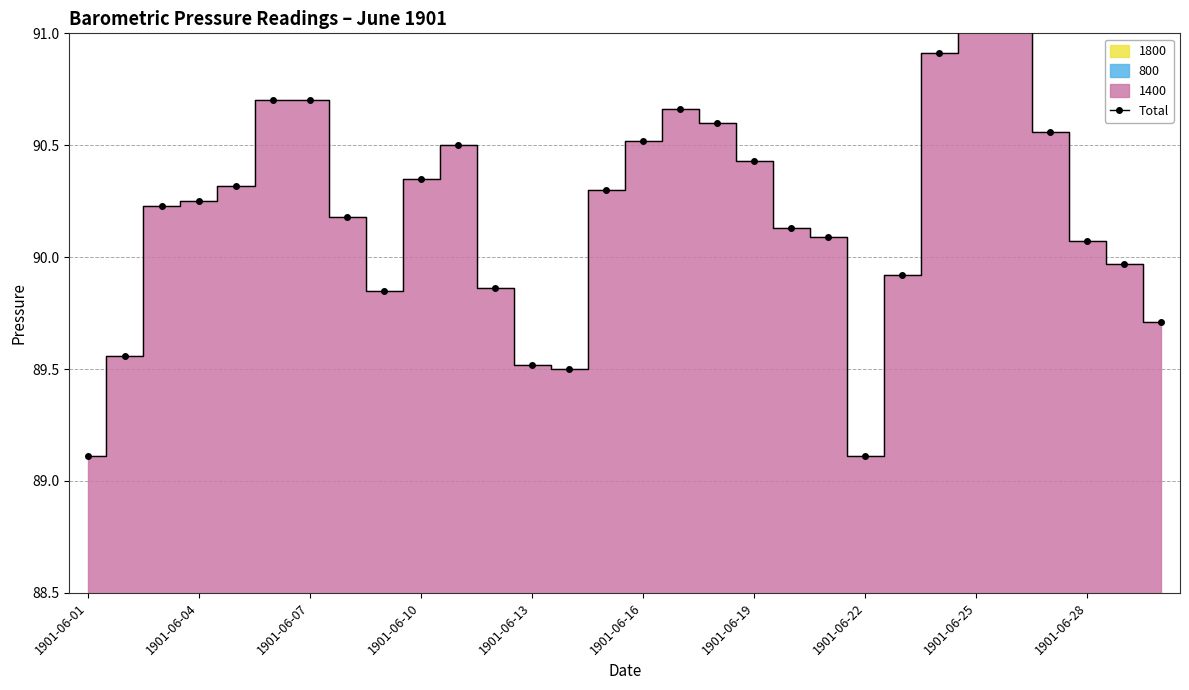

How many lines are shown in the chart?

1